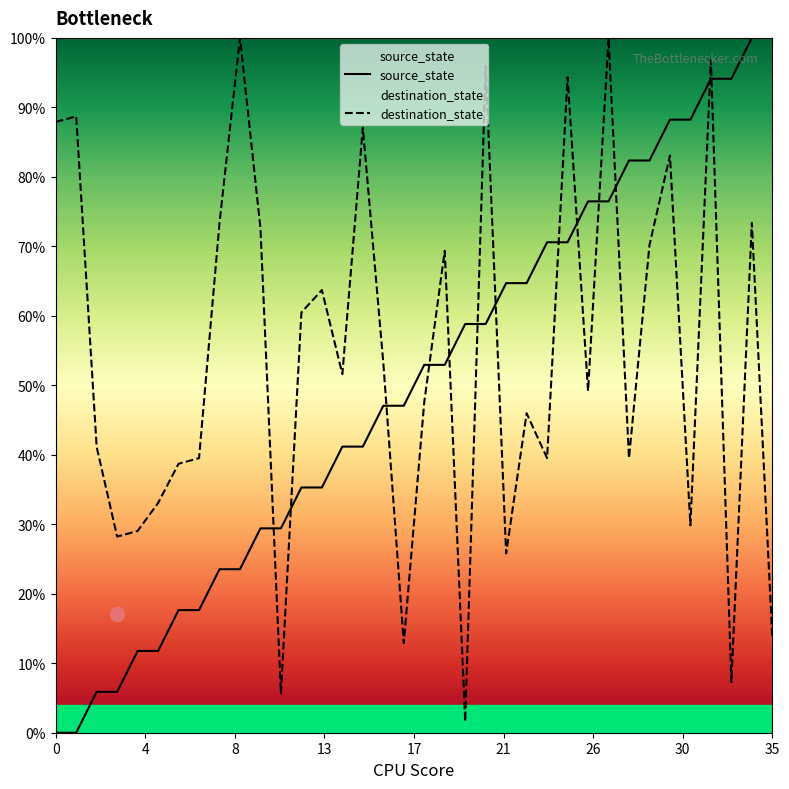

How many lines are shown in the chart?

2